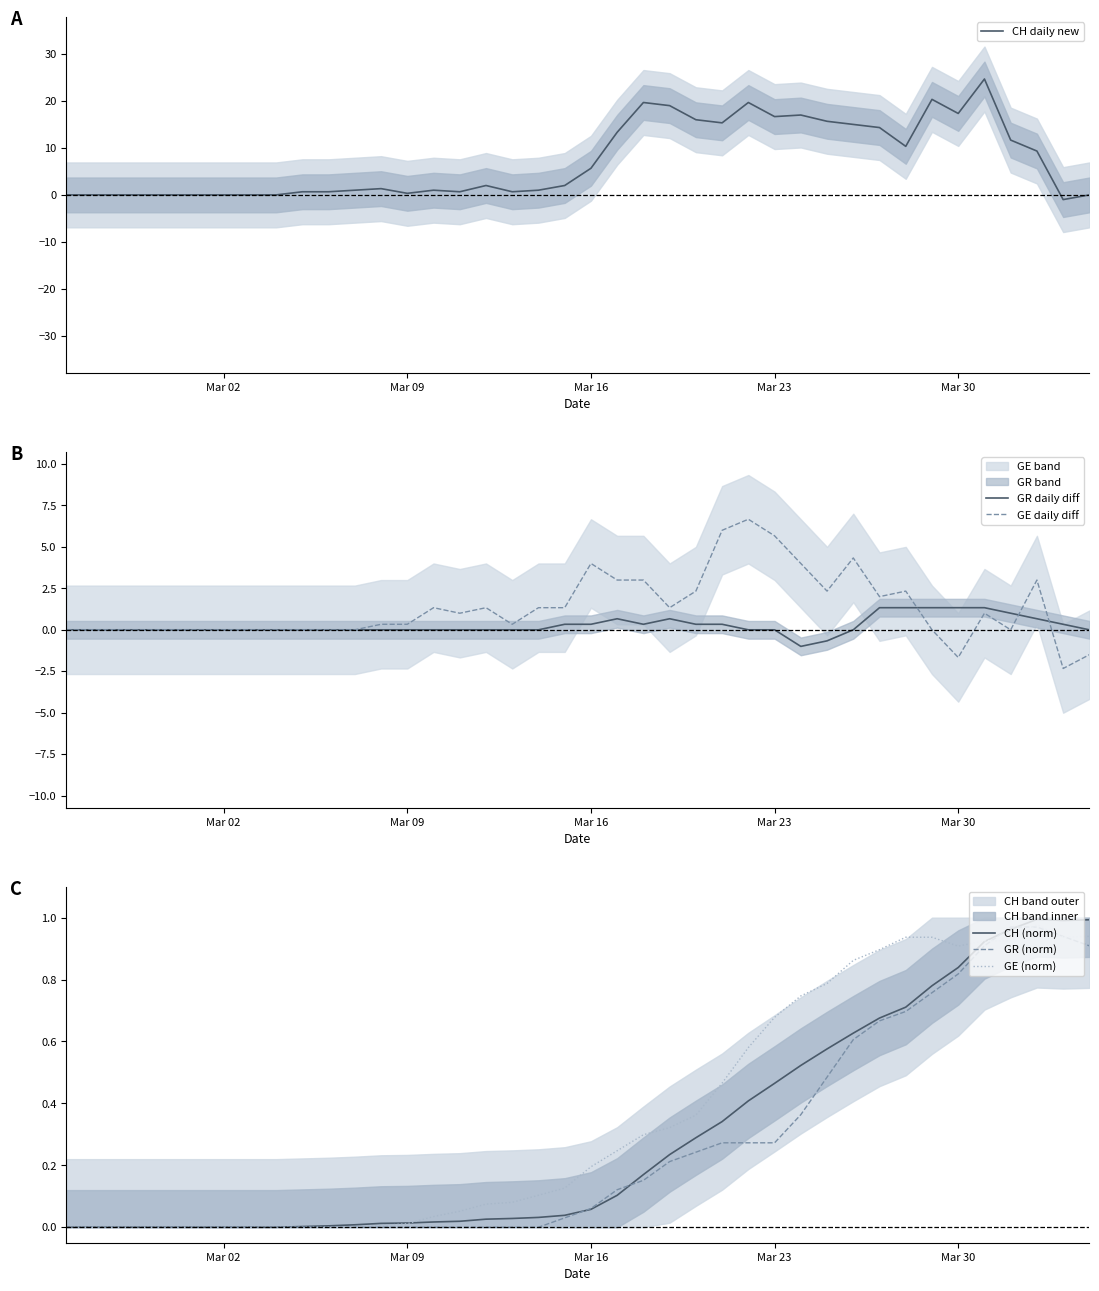

How many interior local peaks does the CH daily new series have?

8